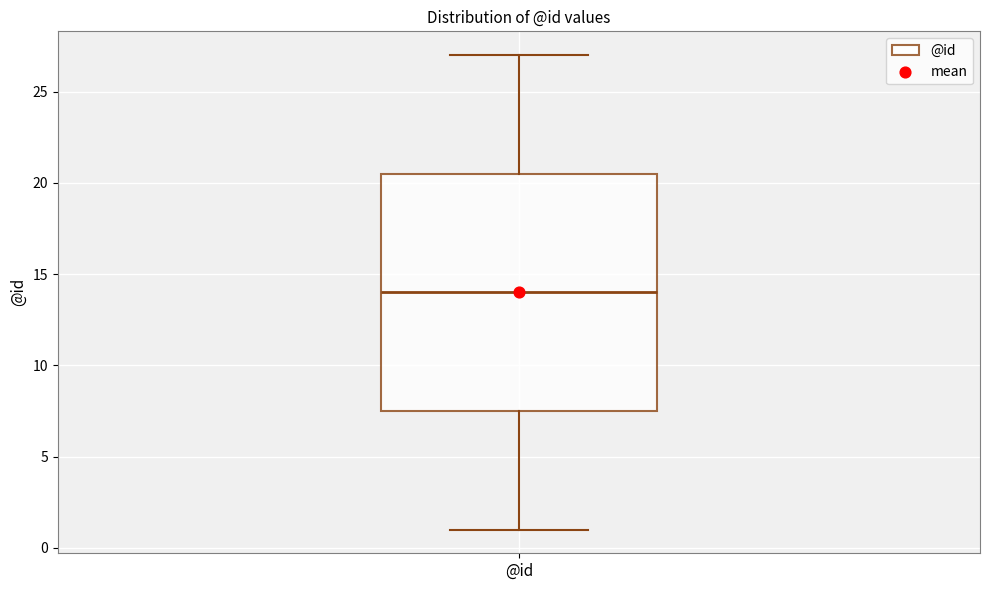

Where does the median line of the box for @id sit on the y-axis? The values are not printed on the chart, so give them approximately, as read against the axis.

14.0